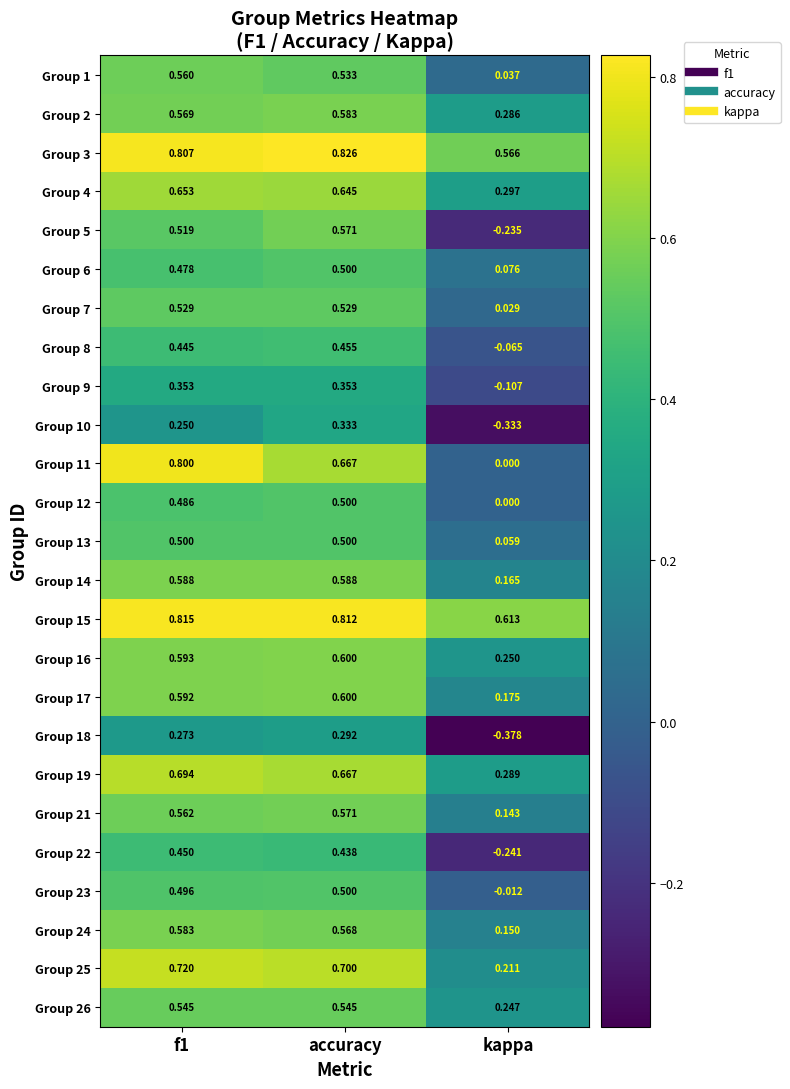

What is the maximum value shown in the chart?

0.8